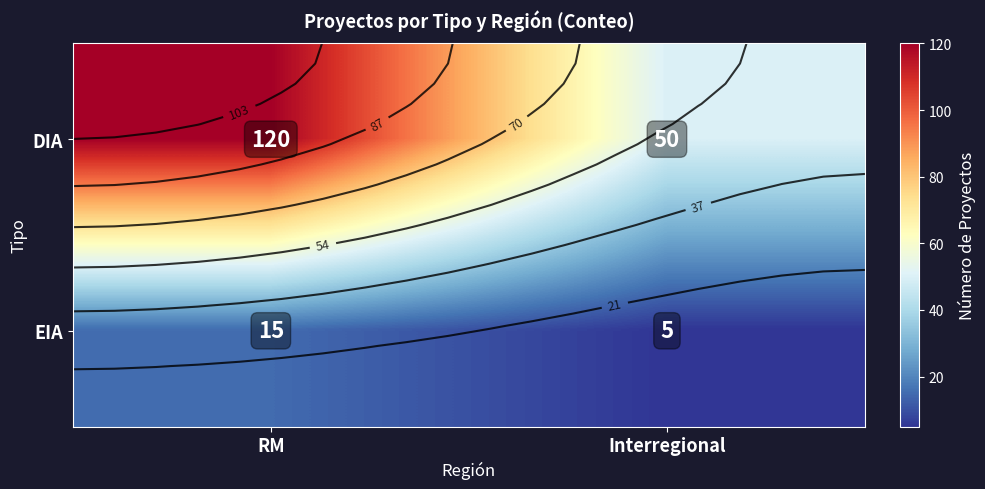

At which category is the sum across all series the highest?

RM